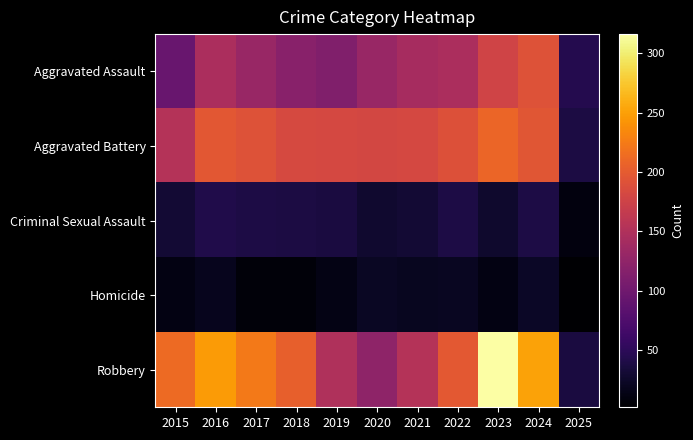

Rank the series at 2016 from highest to lowest value.

Robbery, Aggravated Battery, Aggravated Assault, Criminal Sexual Assault, Homicide